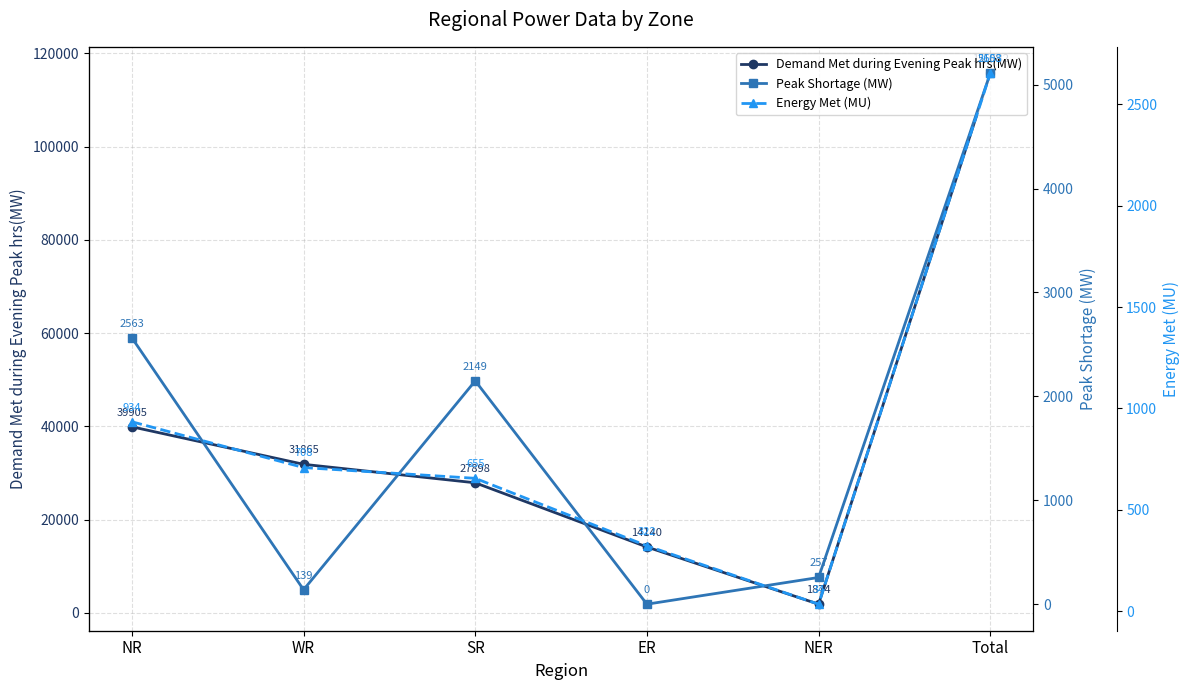

Which series has the largest range (max minus min)?

Demand Met during Evening Peak hrs(MW)